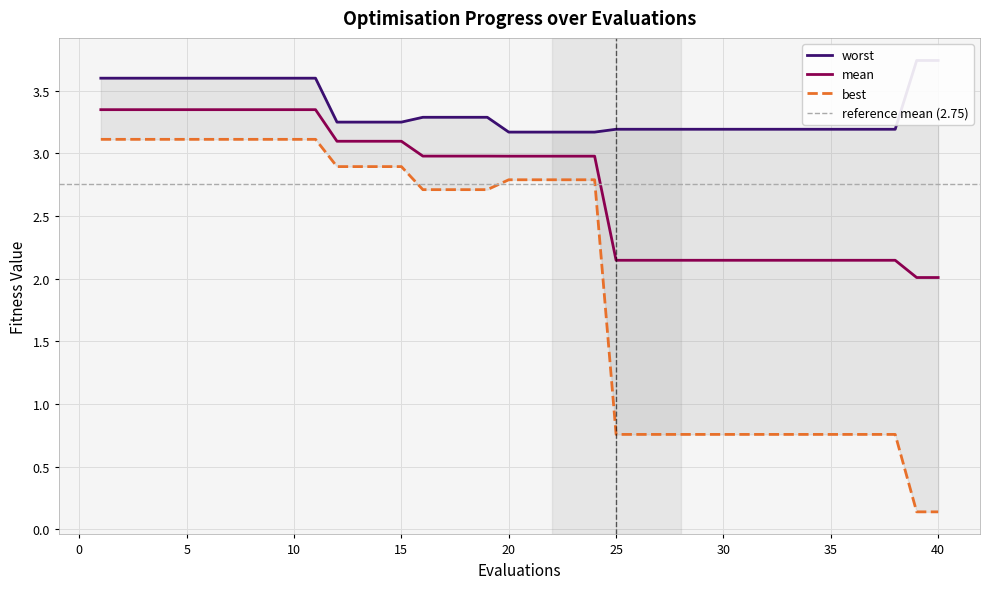

What is the lowest value of the mean series?

2.0